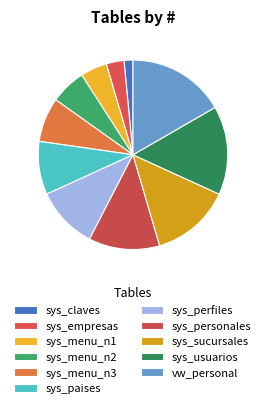

Does sys_perfiles represent more than half of the total?

No